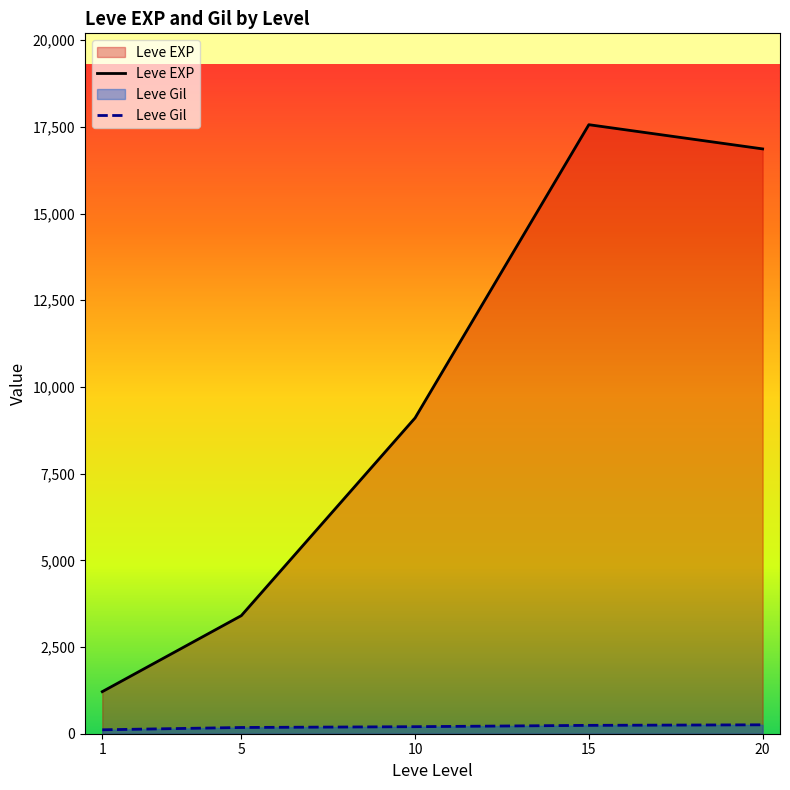

List the series in order of their peak value, lowest first.

Leve Gil, Leve EXP